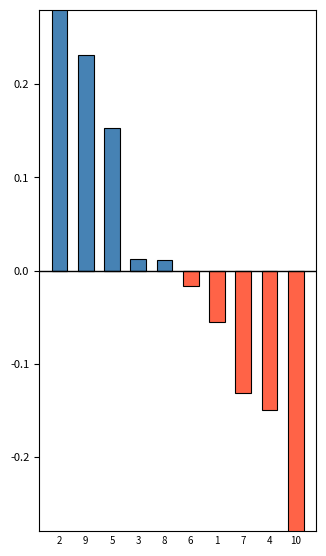

The Above Average series shows 0.0 at 3. True or false?

False